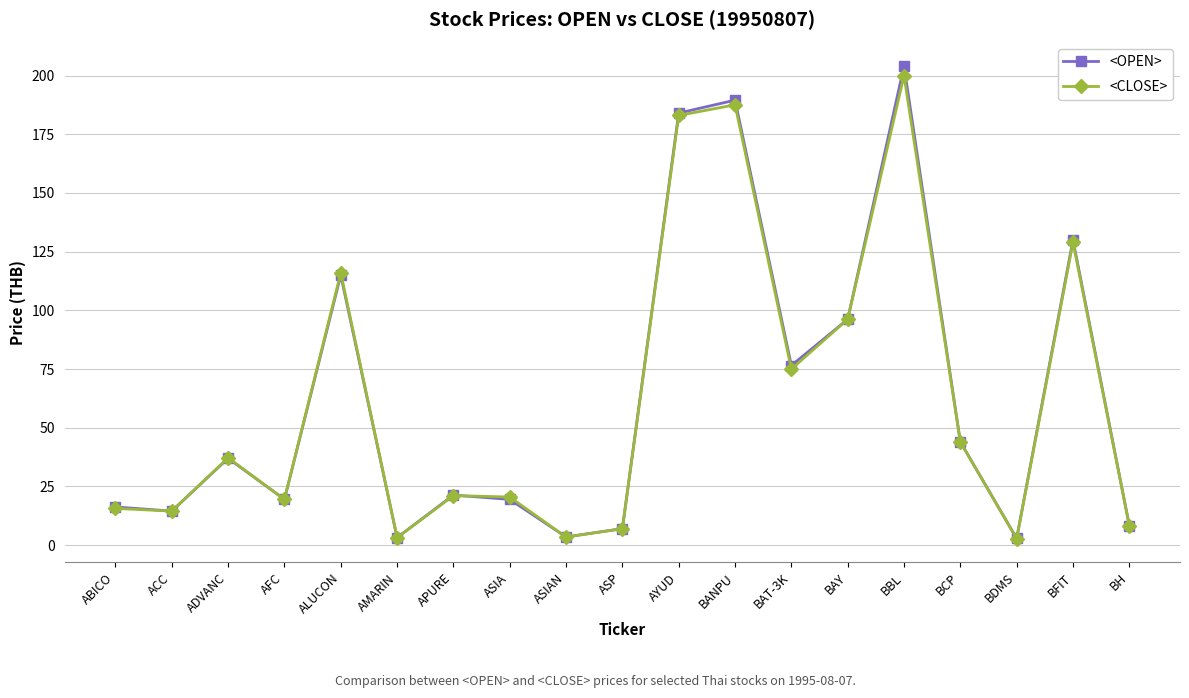

Where does the <CLOSE> series first go above 21?

ADVANC